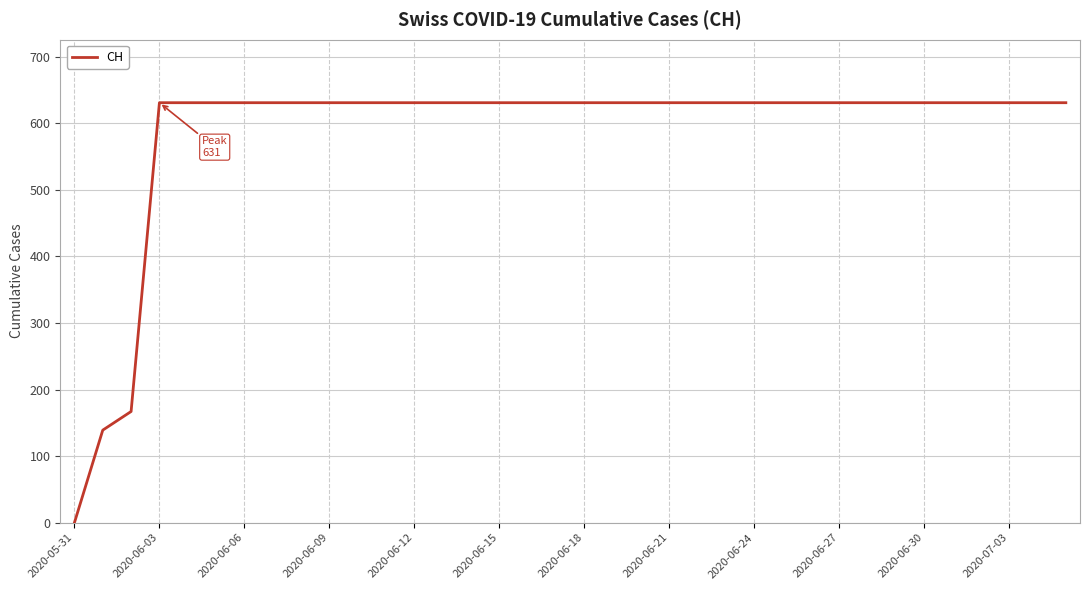

How many positive values are there?

35